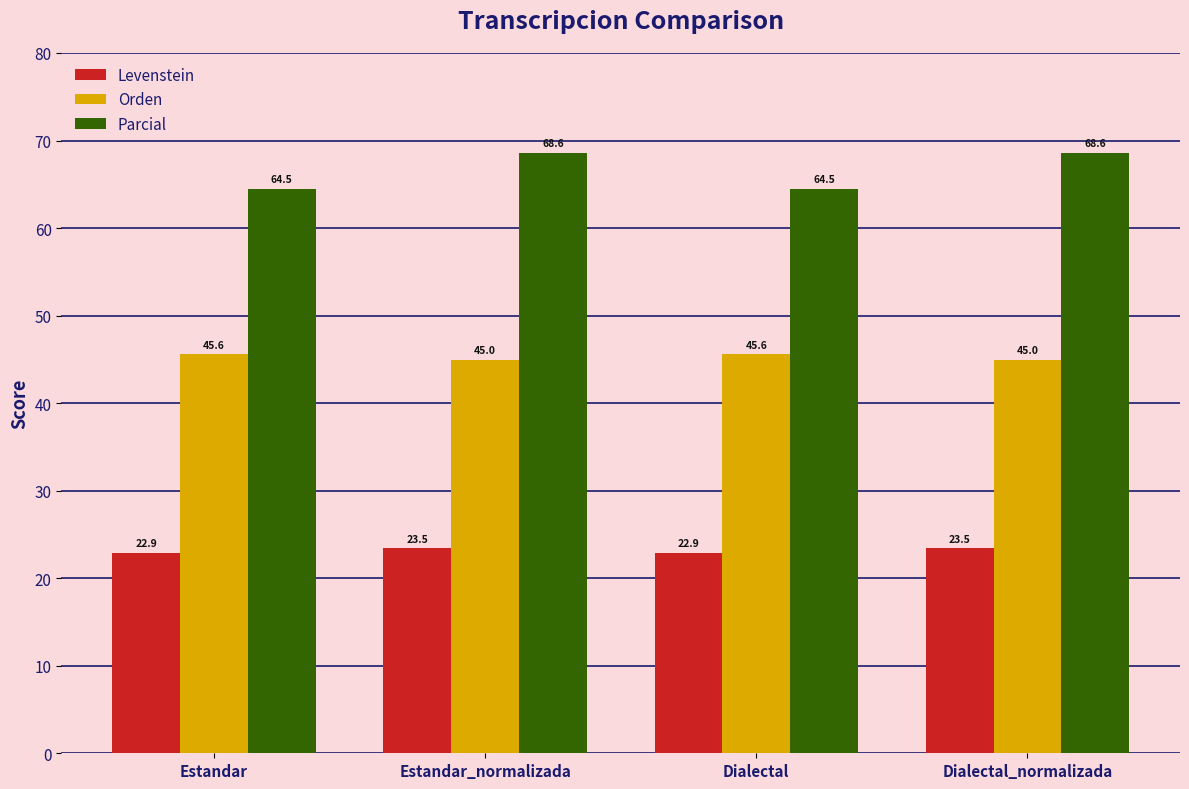

What is the difference between the maximum and second lowest values in the Orden series?

0.6